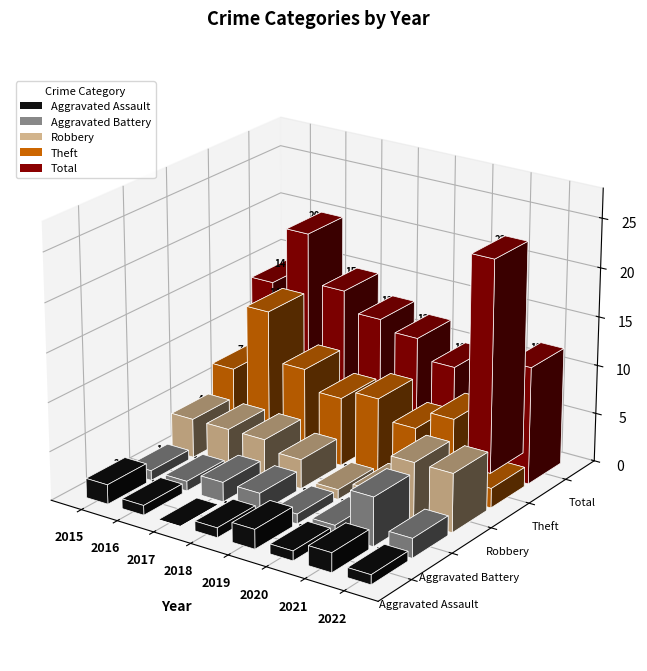

What is the sum of the Robbery values at 2022 and 2015?

10